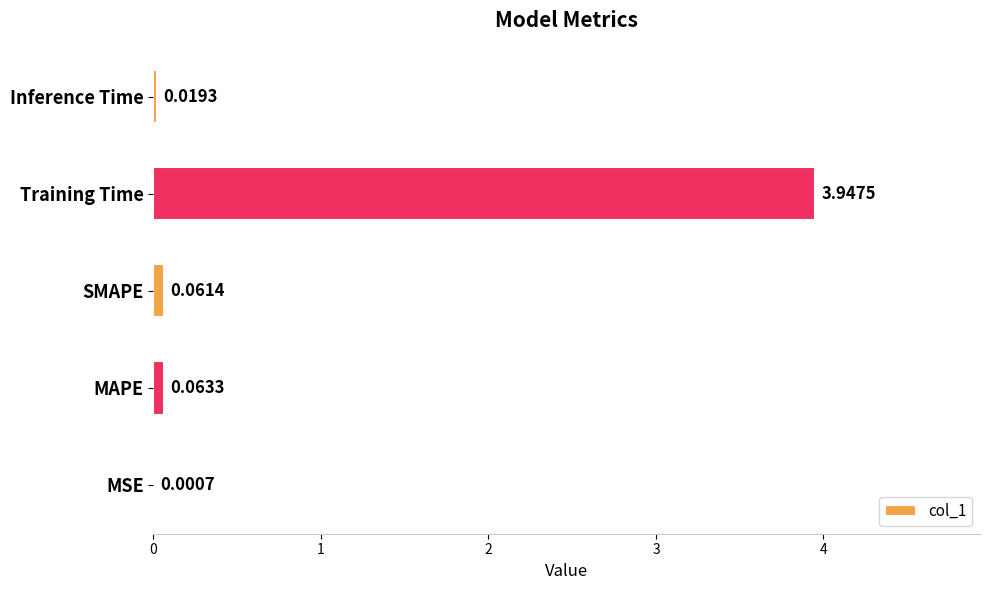

Where is the data nearest to the value 1?

MAPE